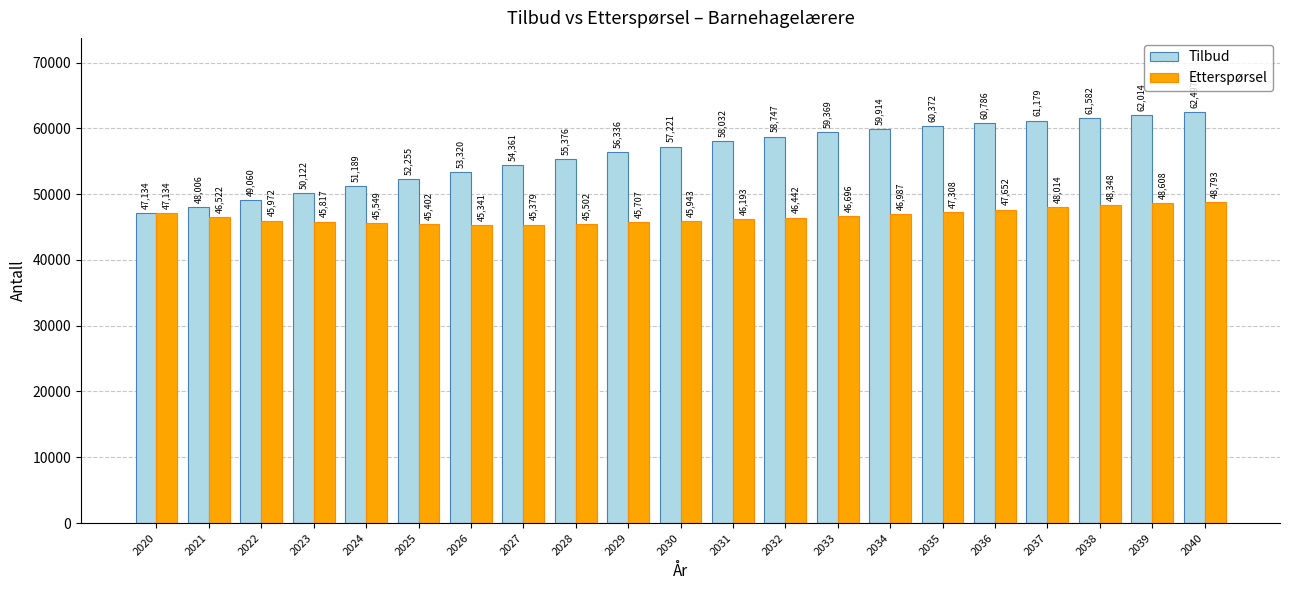

What is the value of the Etterspørsel bar at the 18th from the left?

48014